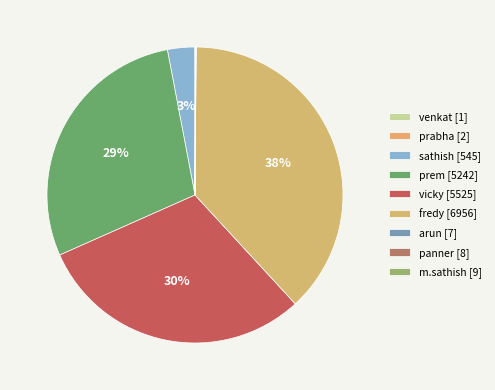

What is the change in value from sathish to arun?

-538